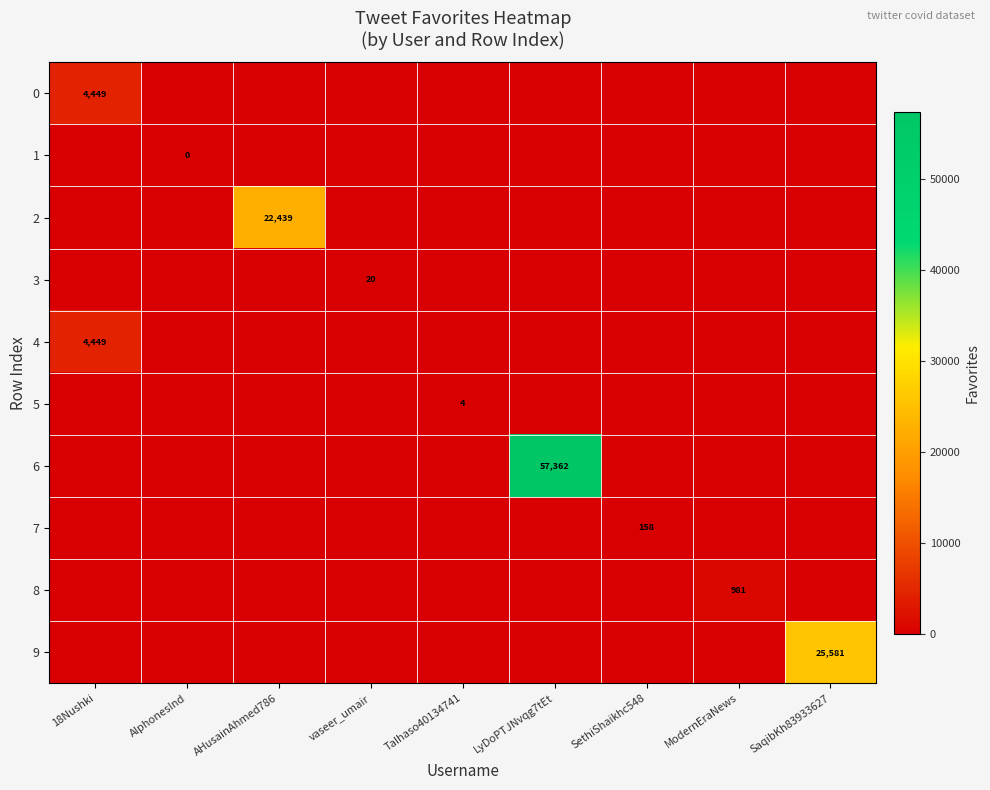

Between AlphonesInd and ModernEraNews, which series saw the biggest shift?

8